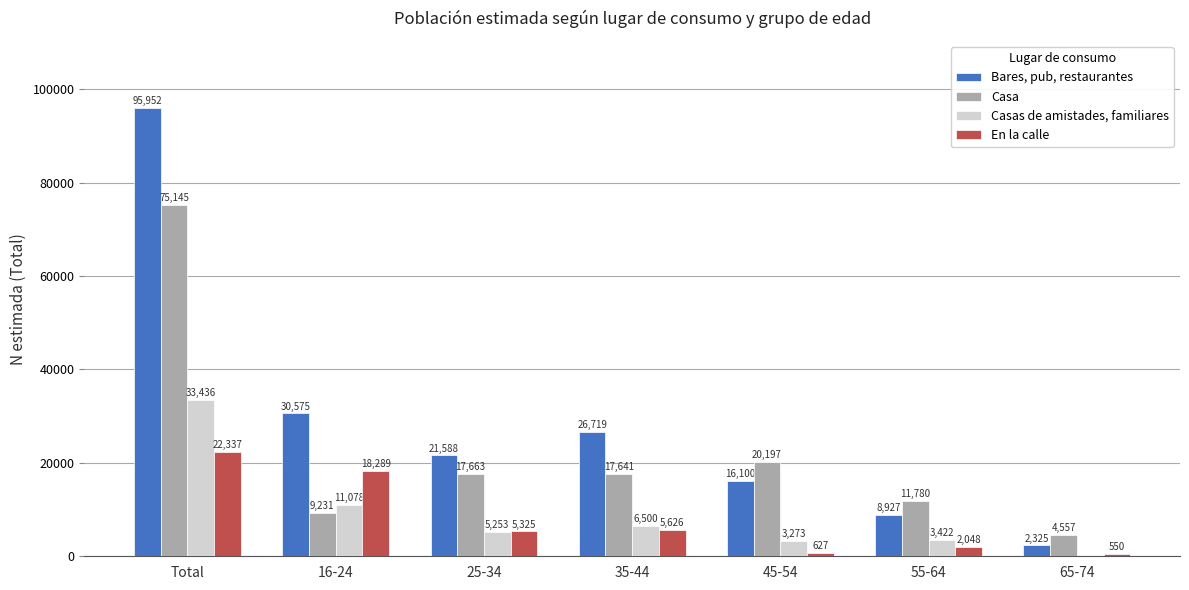

Which series has the largest total across all categories?

Bares, pub, restaurantes